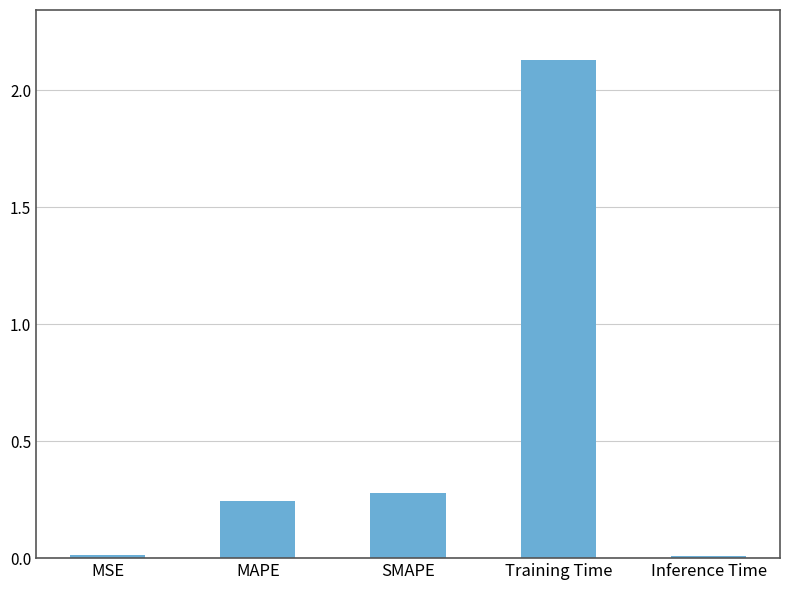

At which label is the value closest to 1?

SMAPE